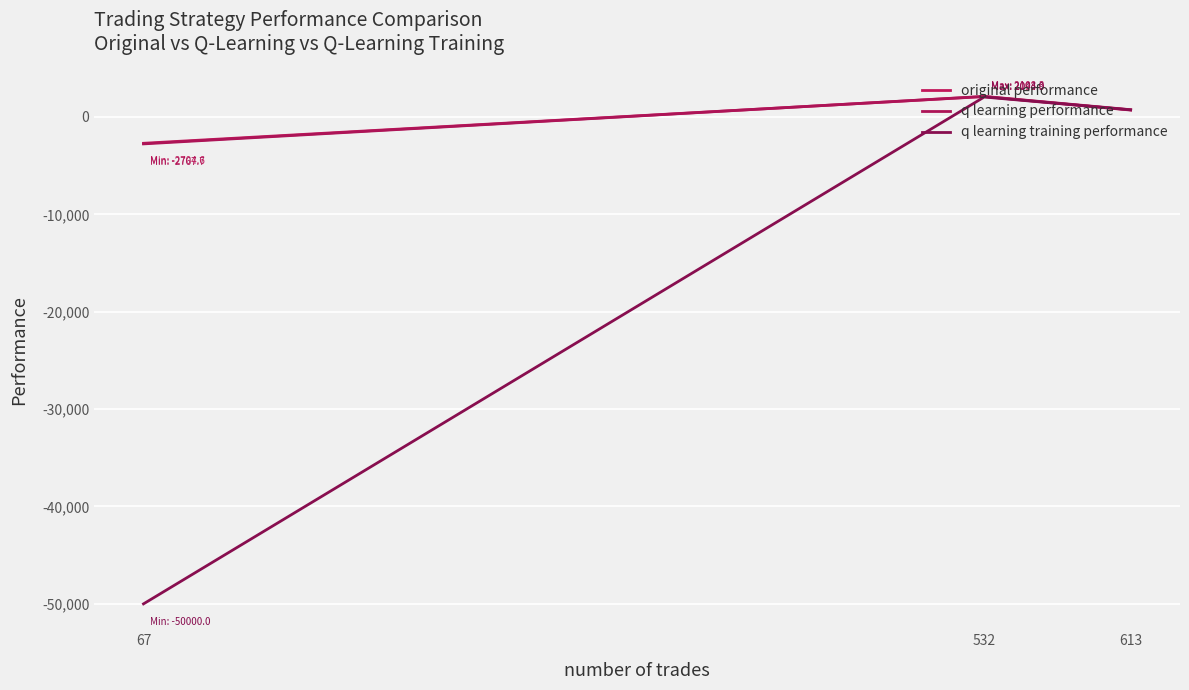

What is the difference between the maximum and second lowest values in the q learning performance series?

1367.2